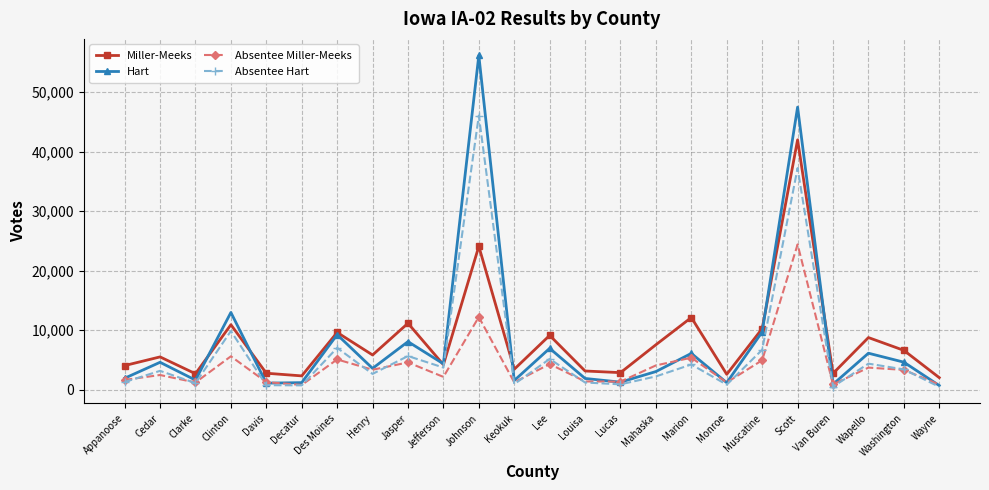

Between Des Moines and Lee, which series saw the biggest shift?

Hart